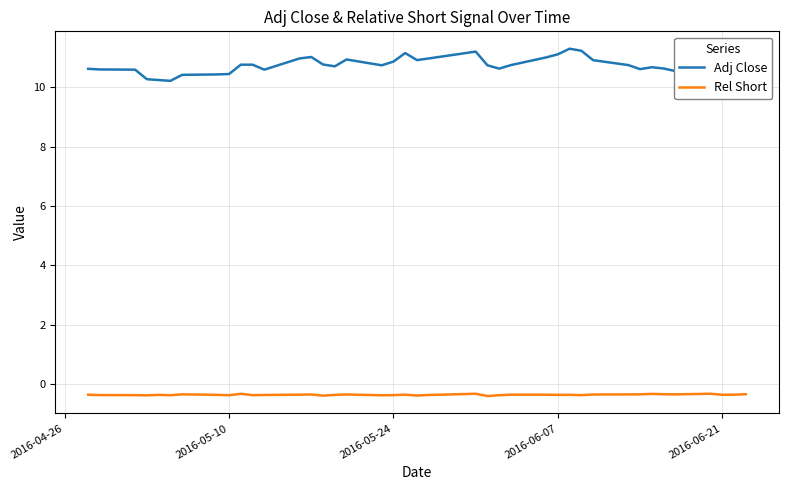

What is the difference between the maximum and minimum values in the Adj Close series?

1.1